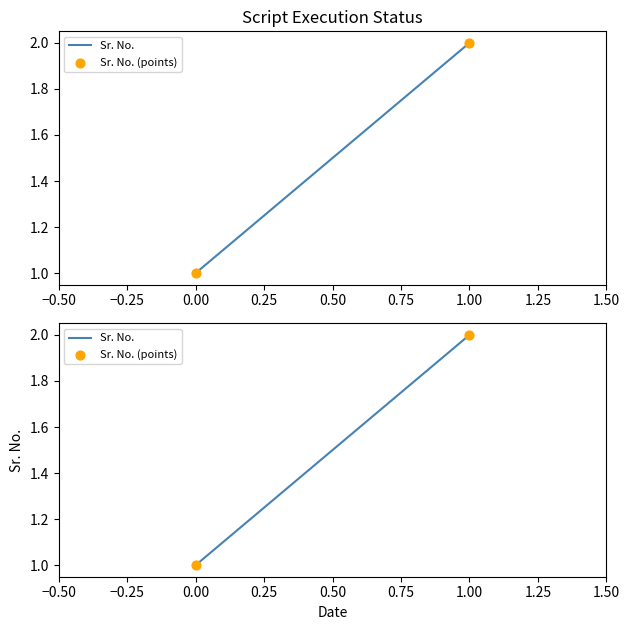

Which series reaches the minimum Y coordinate?

Sr. No.